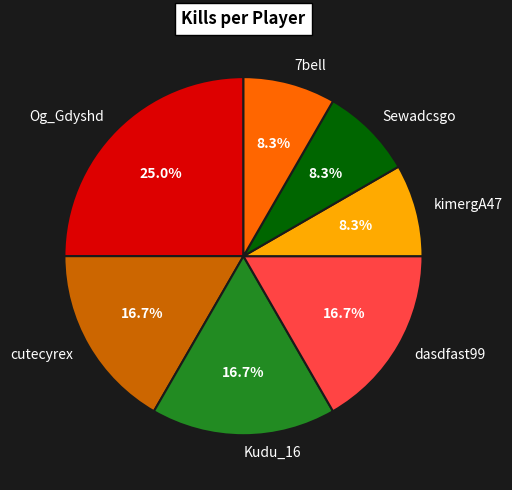

Approximately how many times larger is the value at Kudu_16 compared to Og_Gdyshd?

0.7